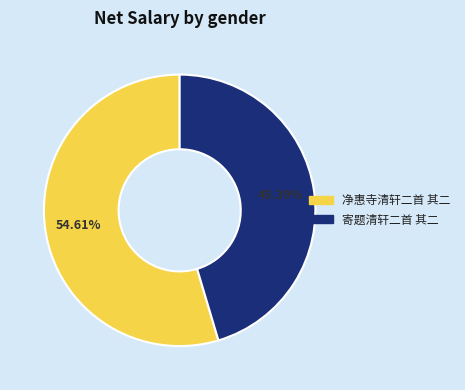

What percentage is the 寄题清轩二首 其二 slice, to the nearest percent?

45%